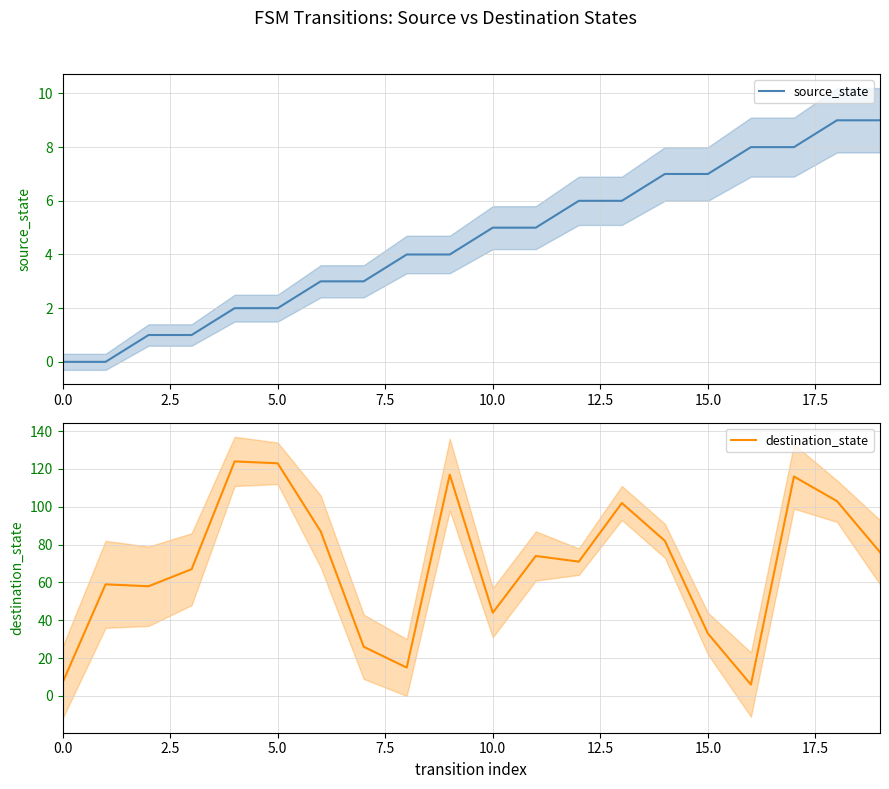

What are all the series names shown in the legend?

source_state, destination_state